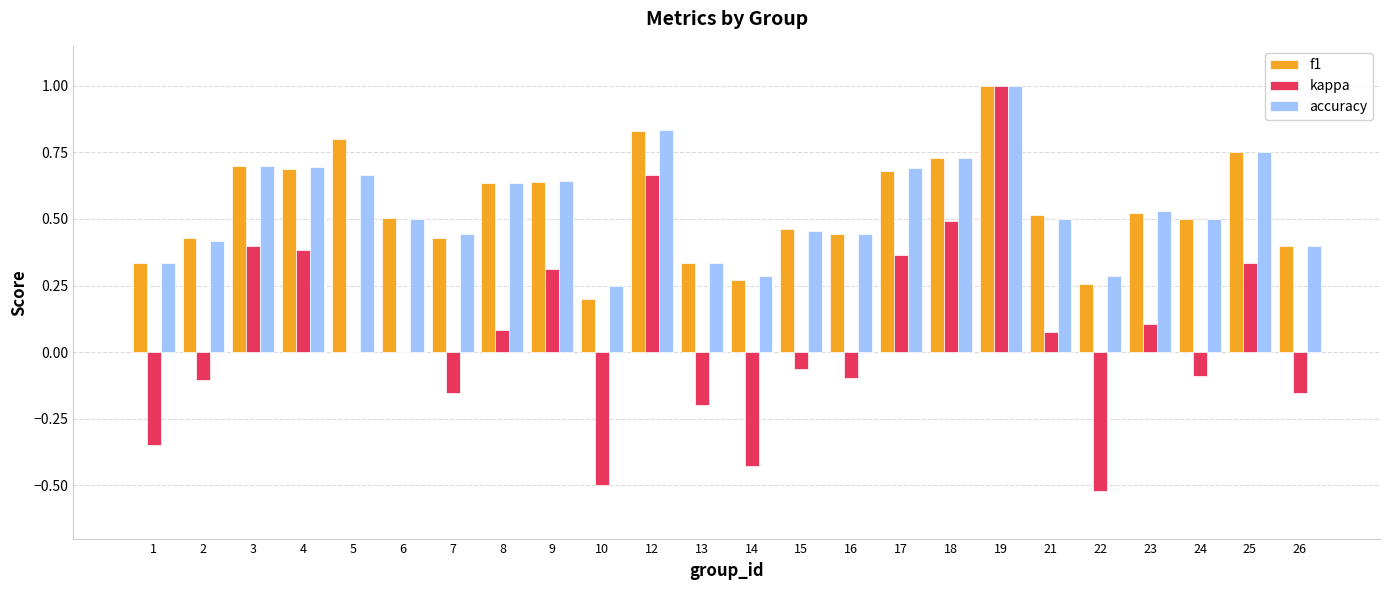

At which category is the sum across all series the highest?

19